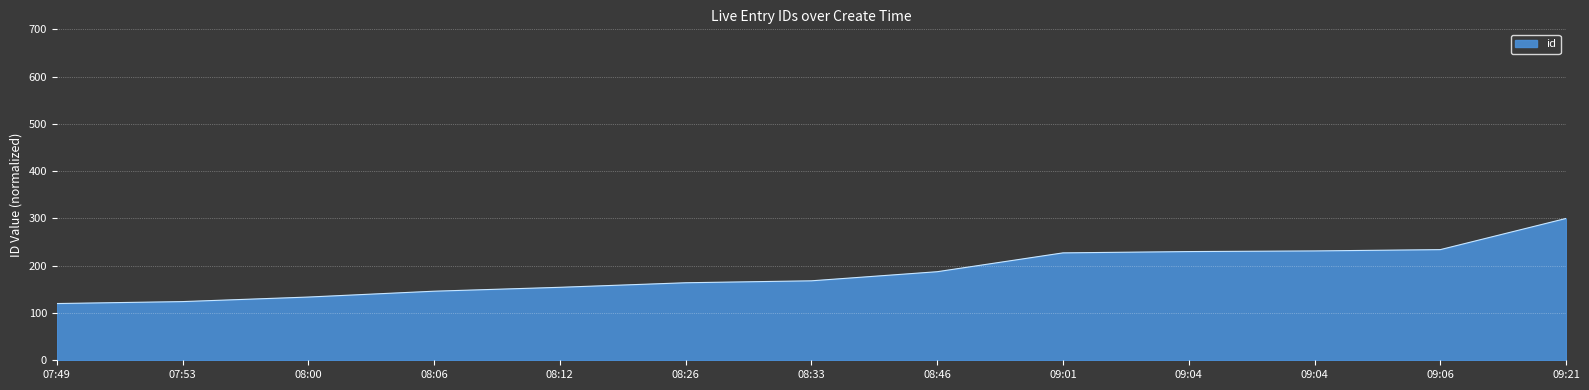

What is the label of the 11th point from the right?

08:00